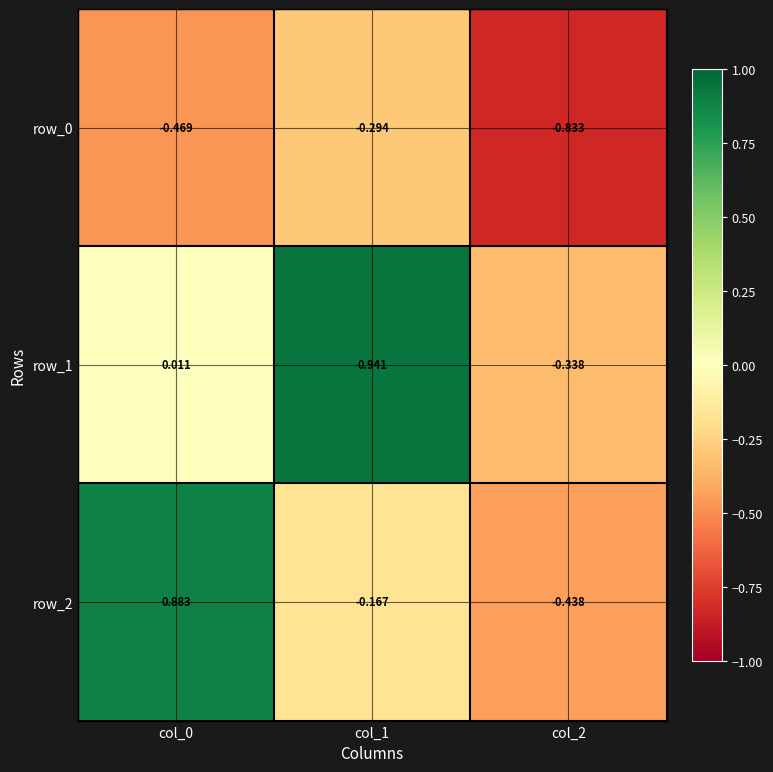

How many series are shown in this chart?

3